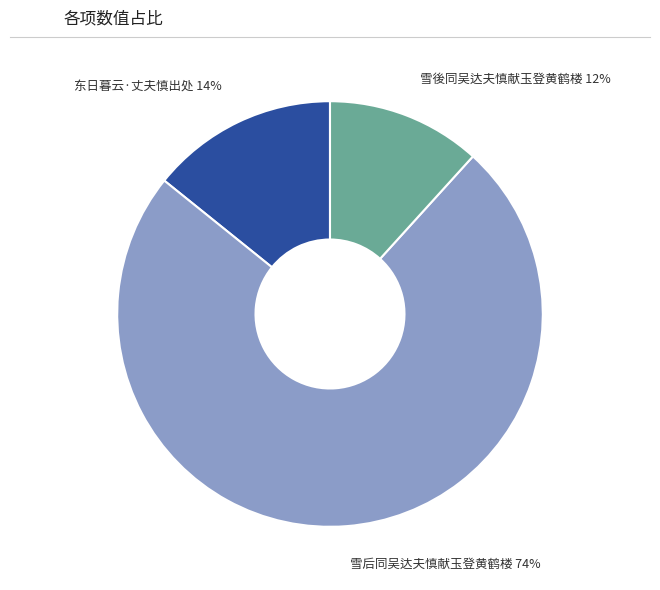

How many segments does this pie chart have?

3